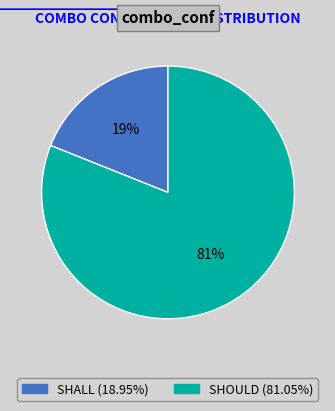

Which slice is the smallest?

SHALL